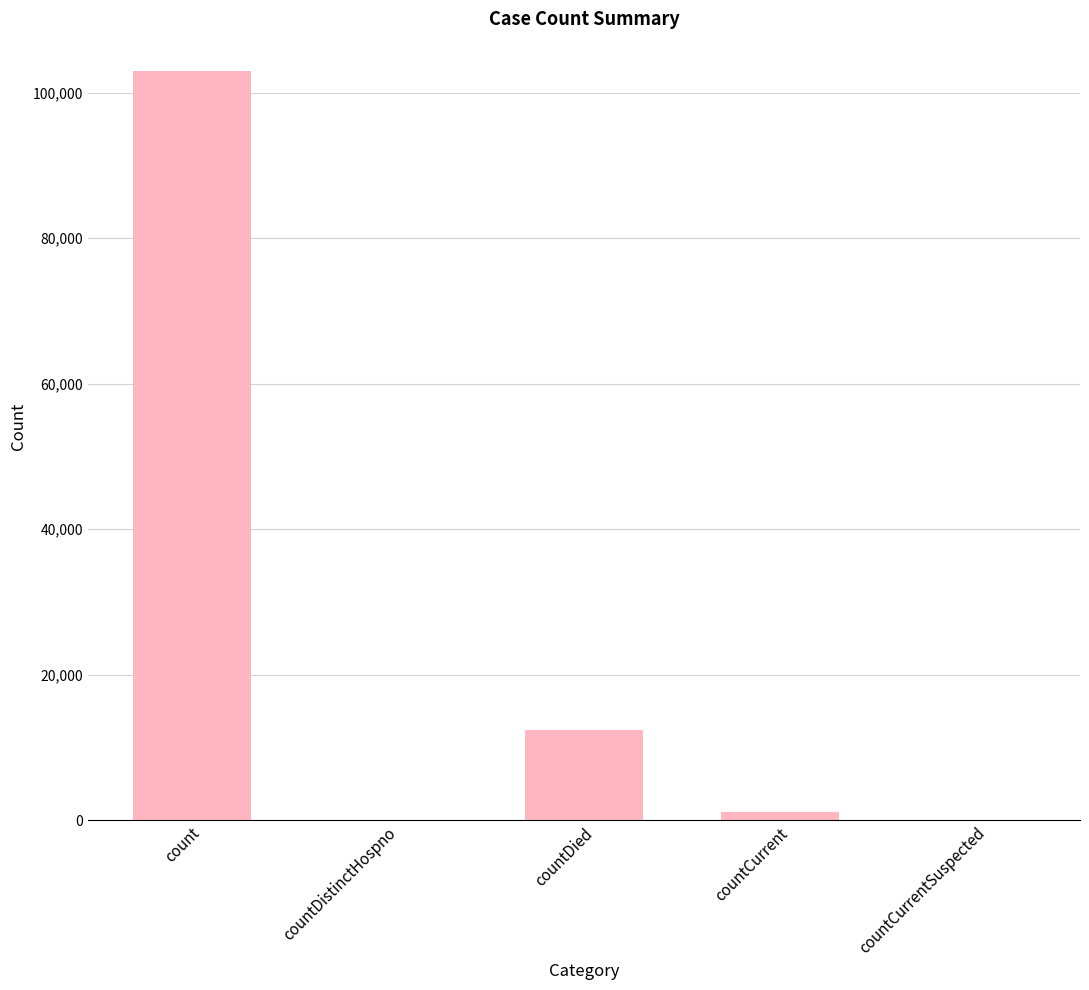

Between countDied and countCurrentSuspected, which is larger?

countDied